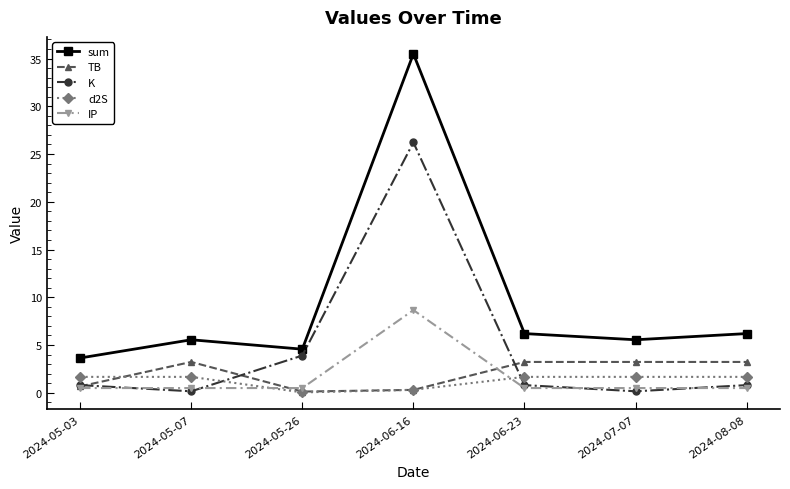

What is the average value of the d2S series?

1.2